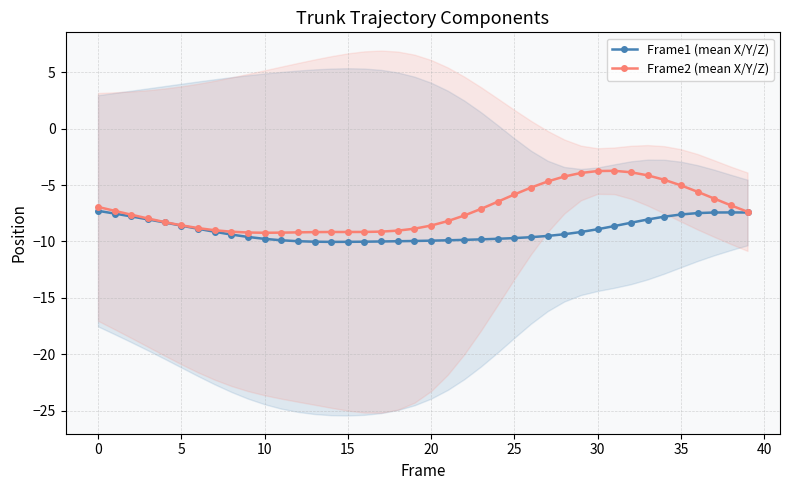

Is this an area chart (filled region under the line)?

No